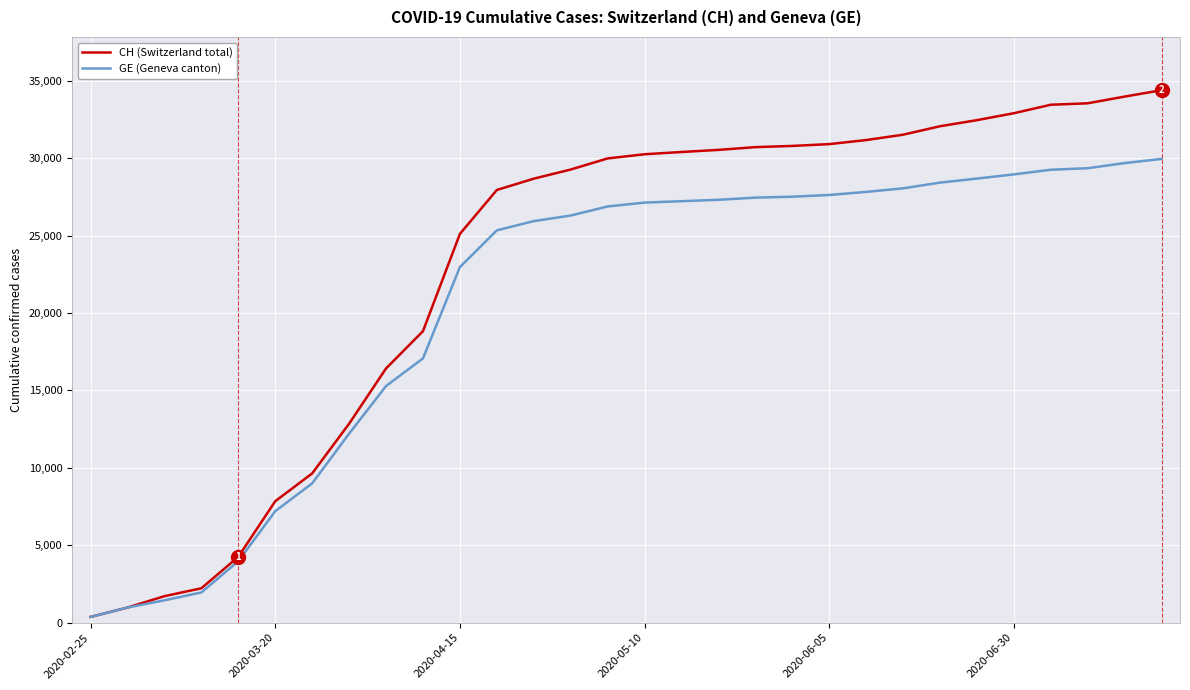

What is the maximum value shown in the chart?

34387